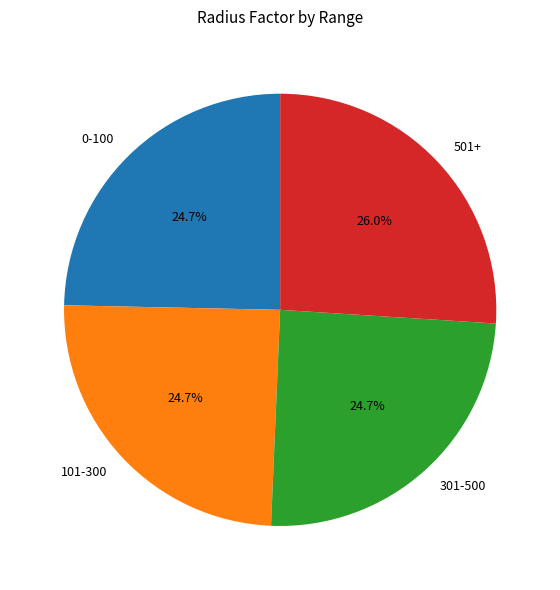

What is the ratio of the value at 0-100 to the value at 301-500?

1.0